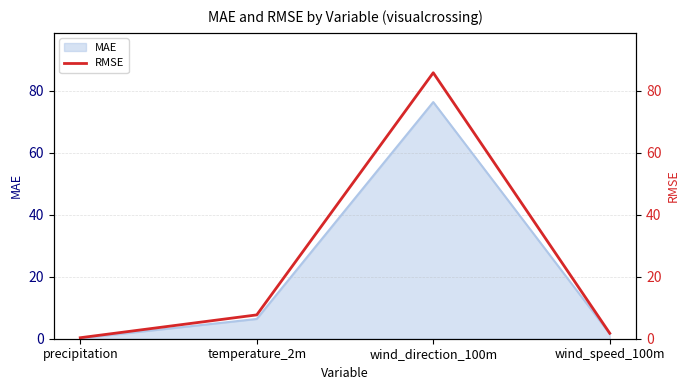

Reading right to left, transcribe all the data shown in this chart.

1.8	85.8	7.7	0.3